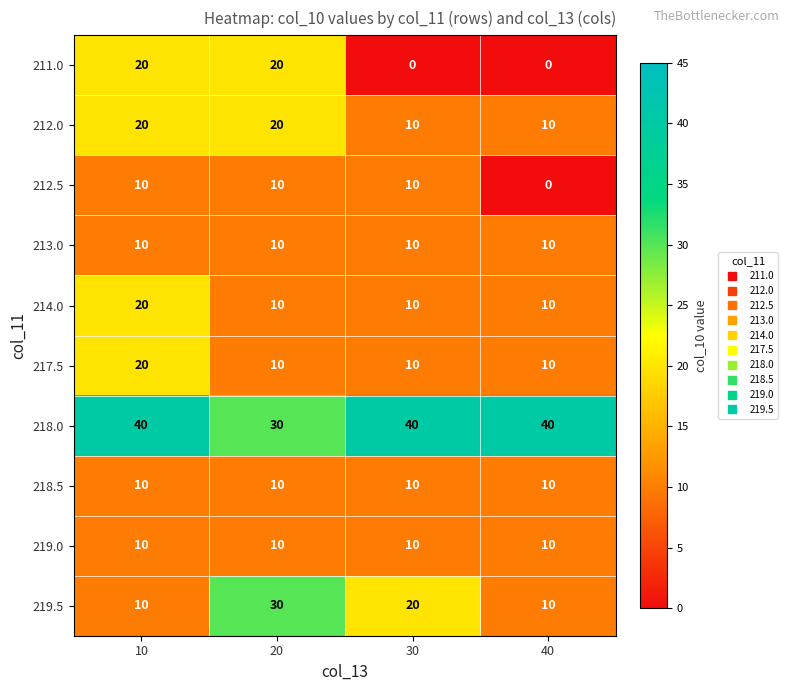

What is the difference between the maximum and minimum values in the 214.0 series?

10